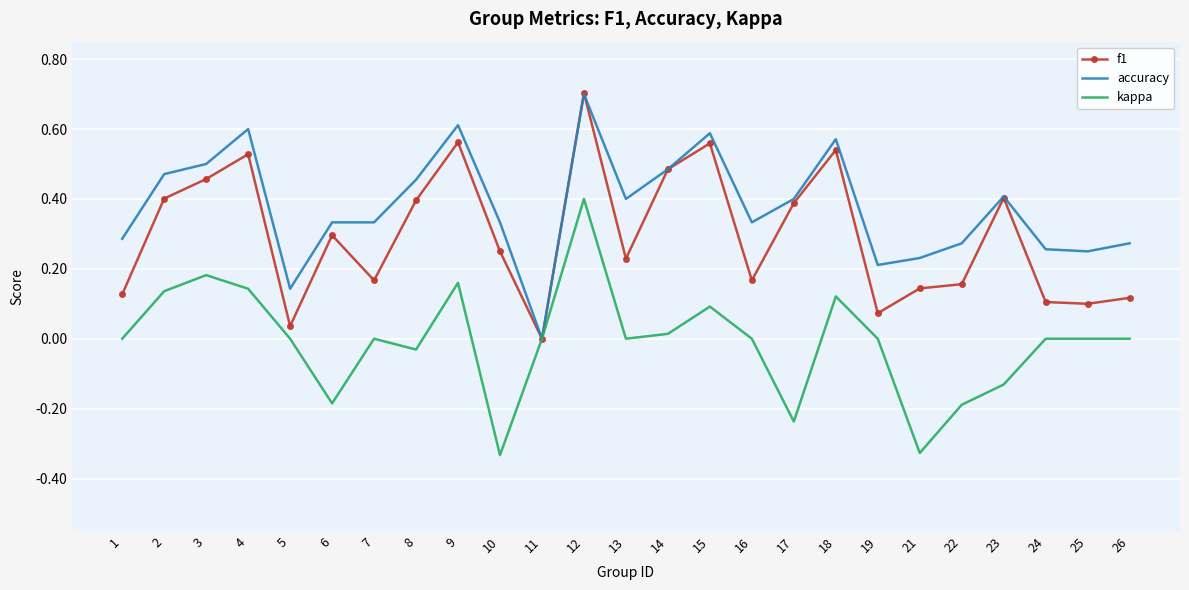

Which series has the largest total across all categories?

accuracy